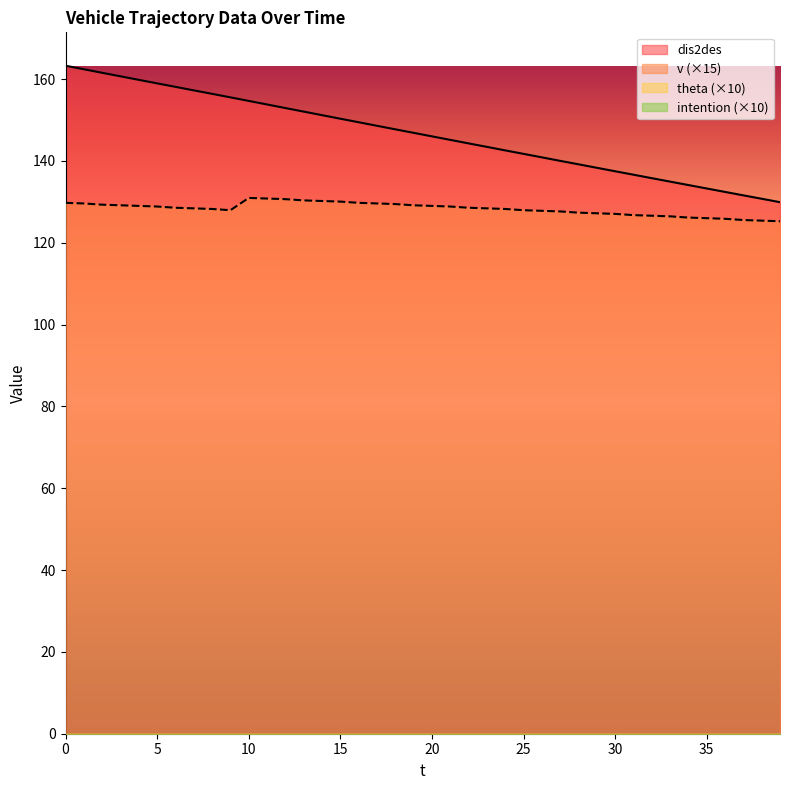

Does the chart display data point markers on the line(s)?

No